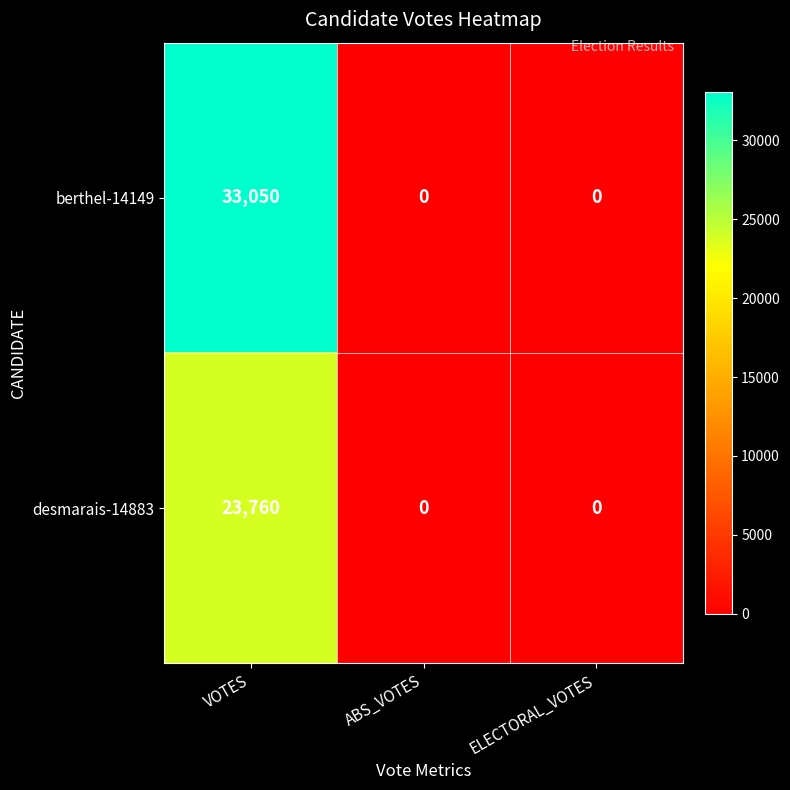

Which series has the largest range (max minus min)?

berthel-14149